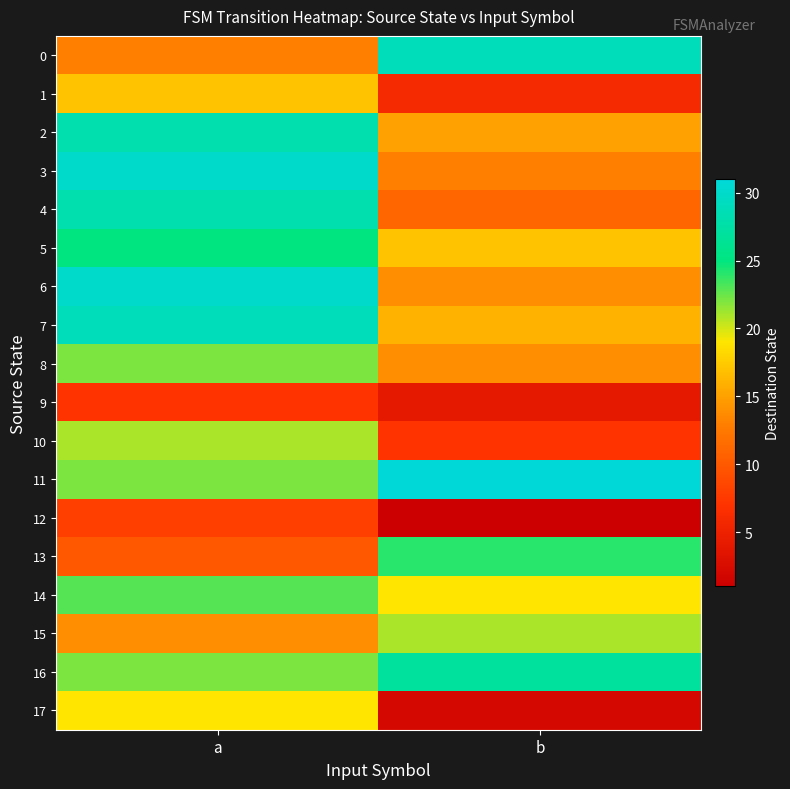

Between a and b, which is larger?

b